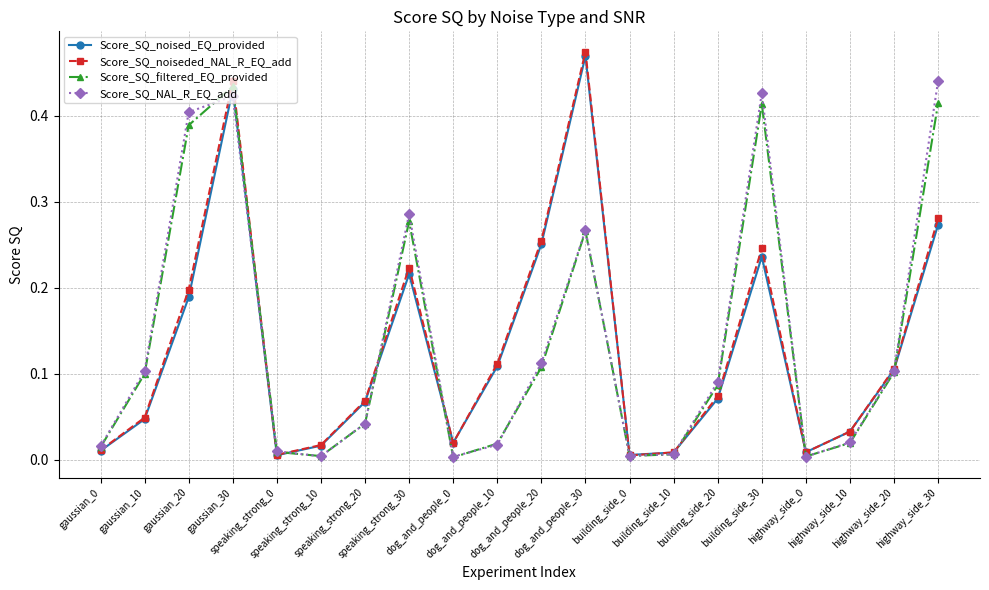

True or false: Score_SQ_NAL_R_EQ_add has more than 0 points higher than both neighbors.

True